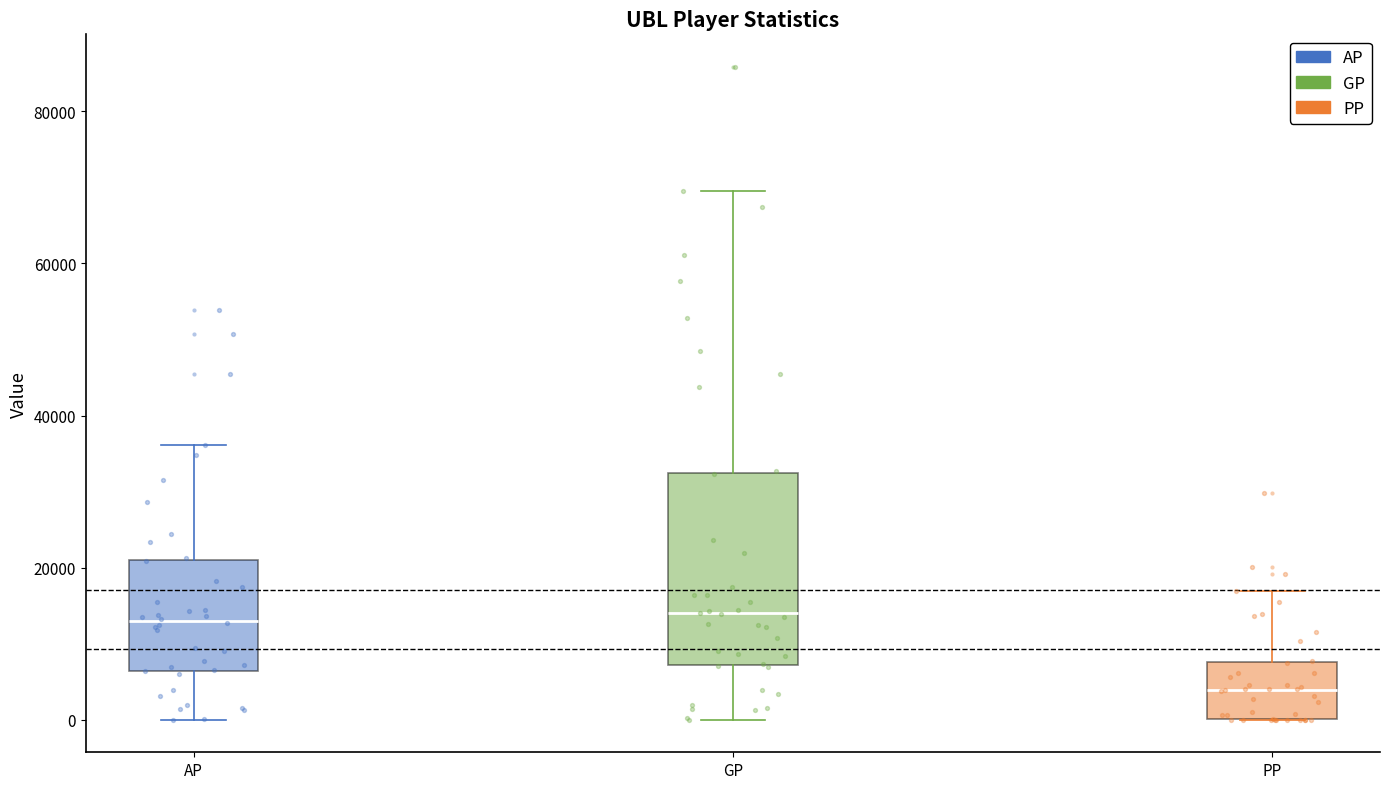

Where does the lower whisker of the box for AP end on the y-axis? The values are not printed on the chart, so give them approximately, as read against the axis.

0